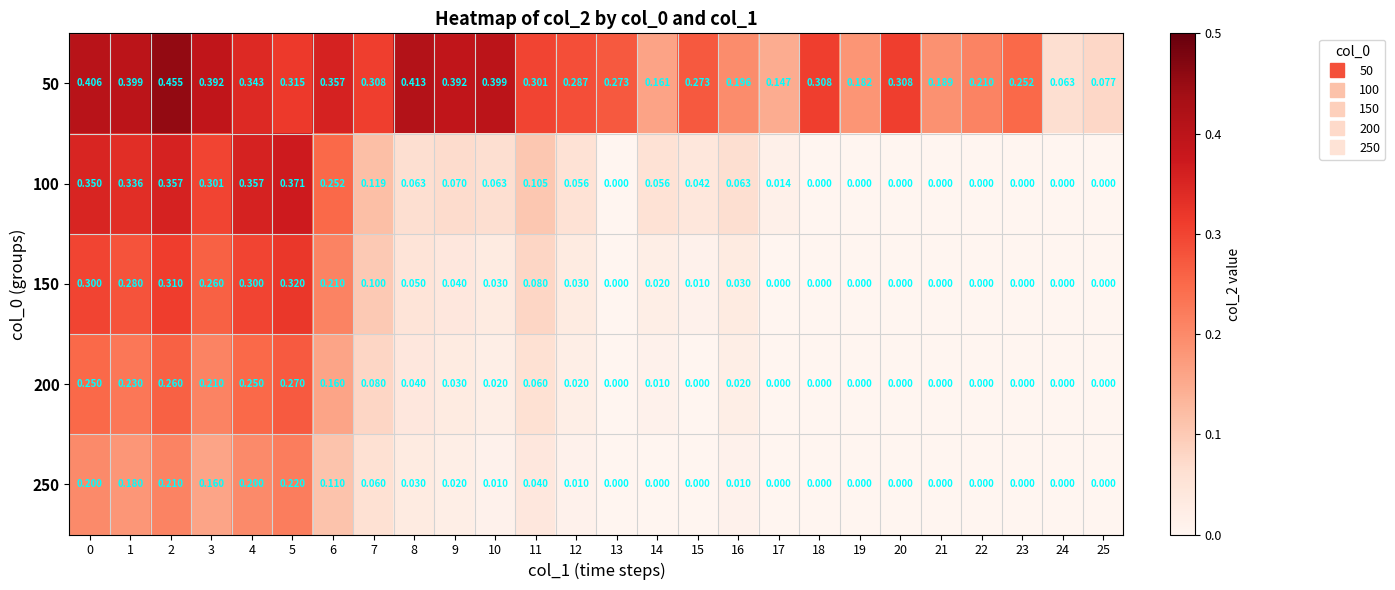

Which series changed the most between 6 and 11?

100